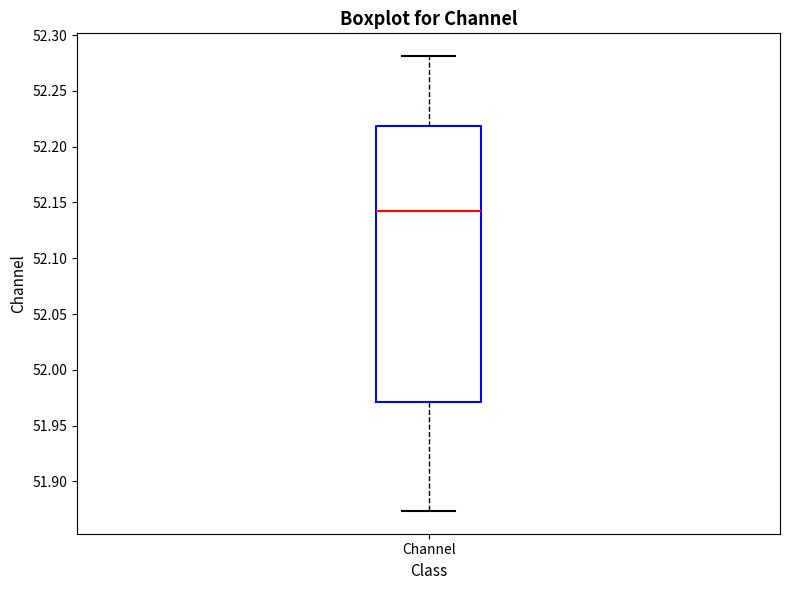

Read this box plot against the y-axis: the position of the median line, the range covered by the box, and the ends of both whiskers. The values are not printed on the chart, so give them approximately, as read against the axis.

median 52.140, box 51.970 to 52.220, whiskers 51.875 to 52.280